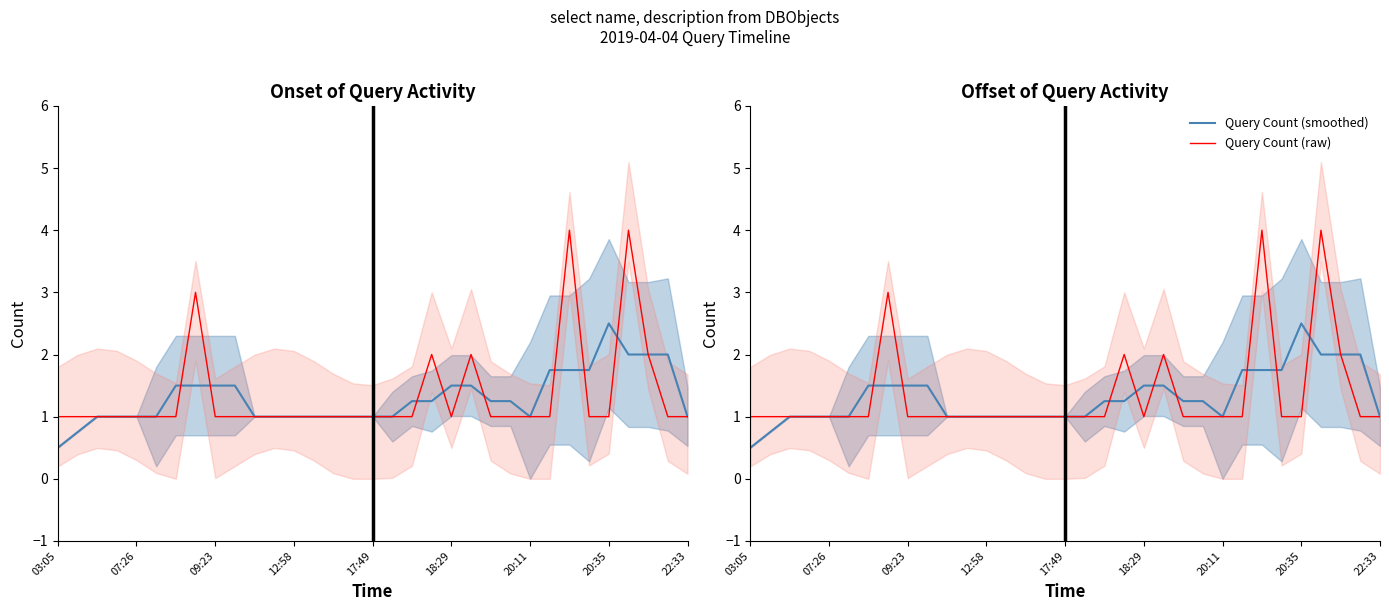

At how many categories does at least one series exceed 3?

2